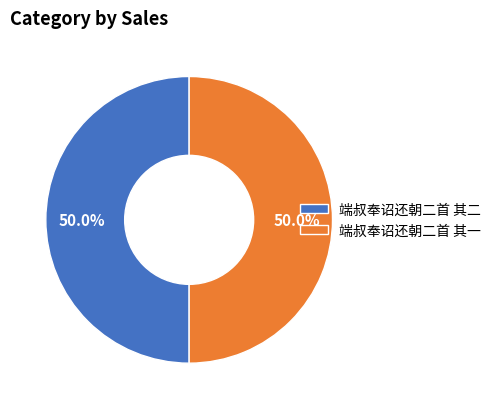

Combined, do 端叔奉诏还朝二首 其二 and 端叔奉诏还朝二首 其一 account for over 50%?

Yes